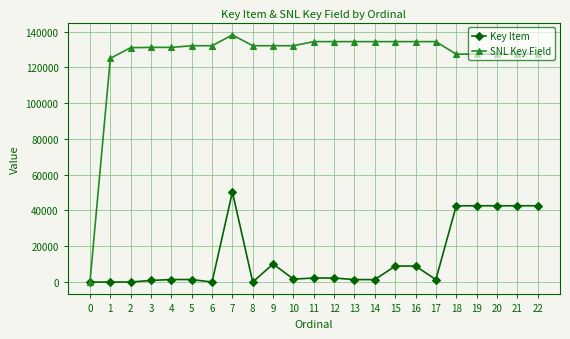

What is the difference between the maximum and minimum values in the SNL Key Field series?

138135